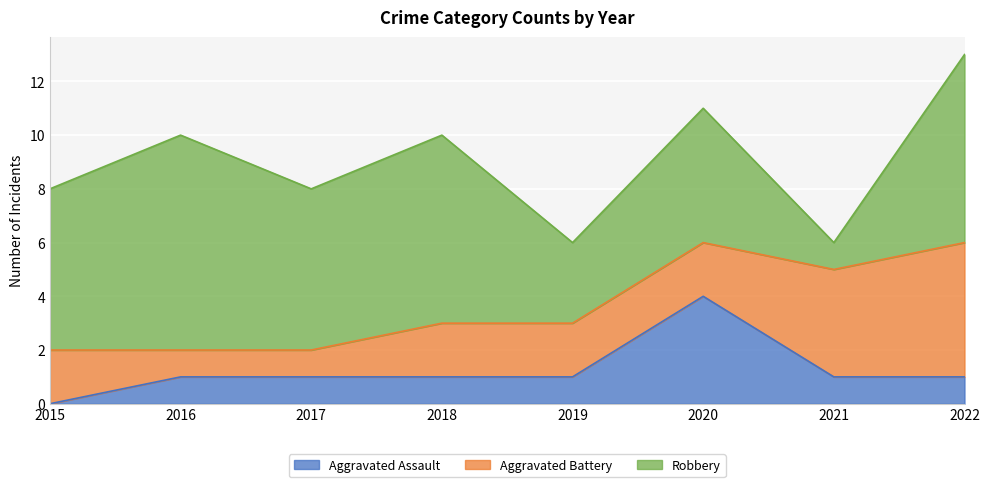

At 2018, list the series in order from smallest to largest.

Aggravated Assault, Aggravated Battery, Robbery